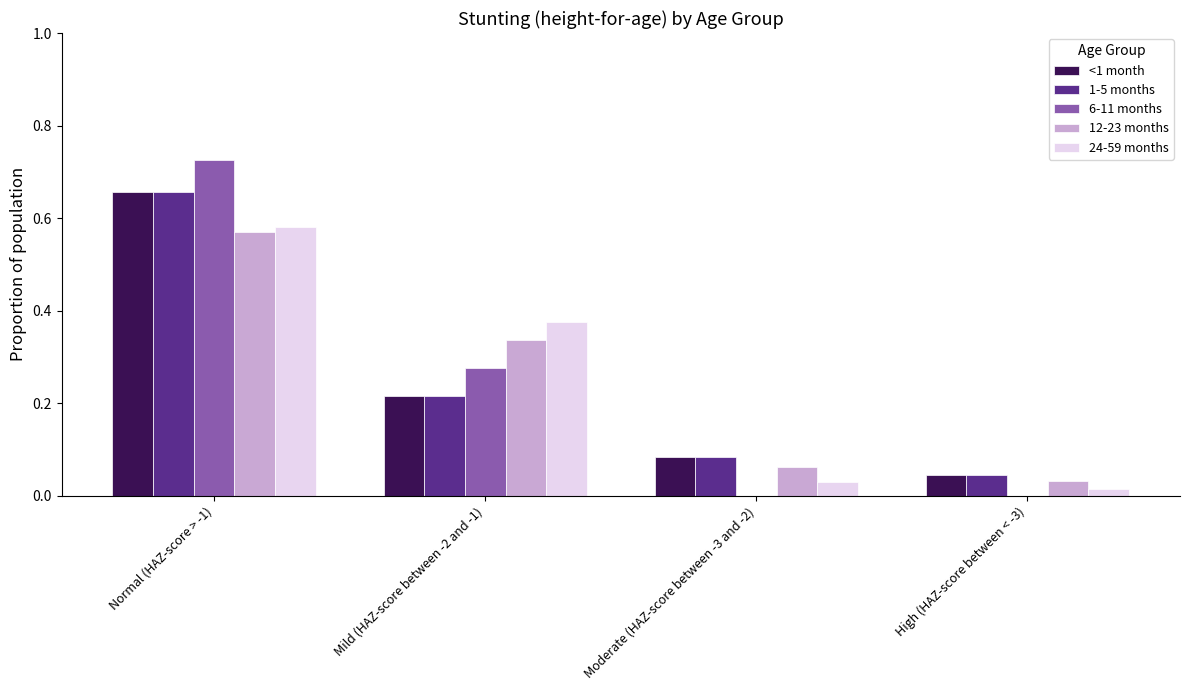

Are the bars horizontal?

No